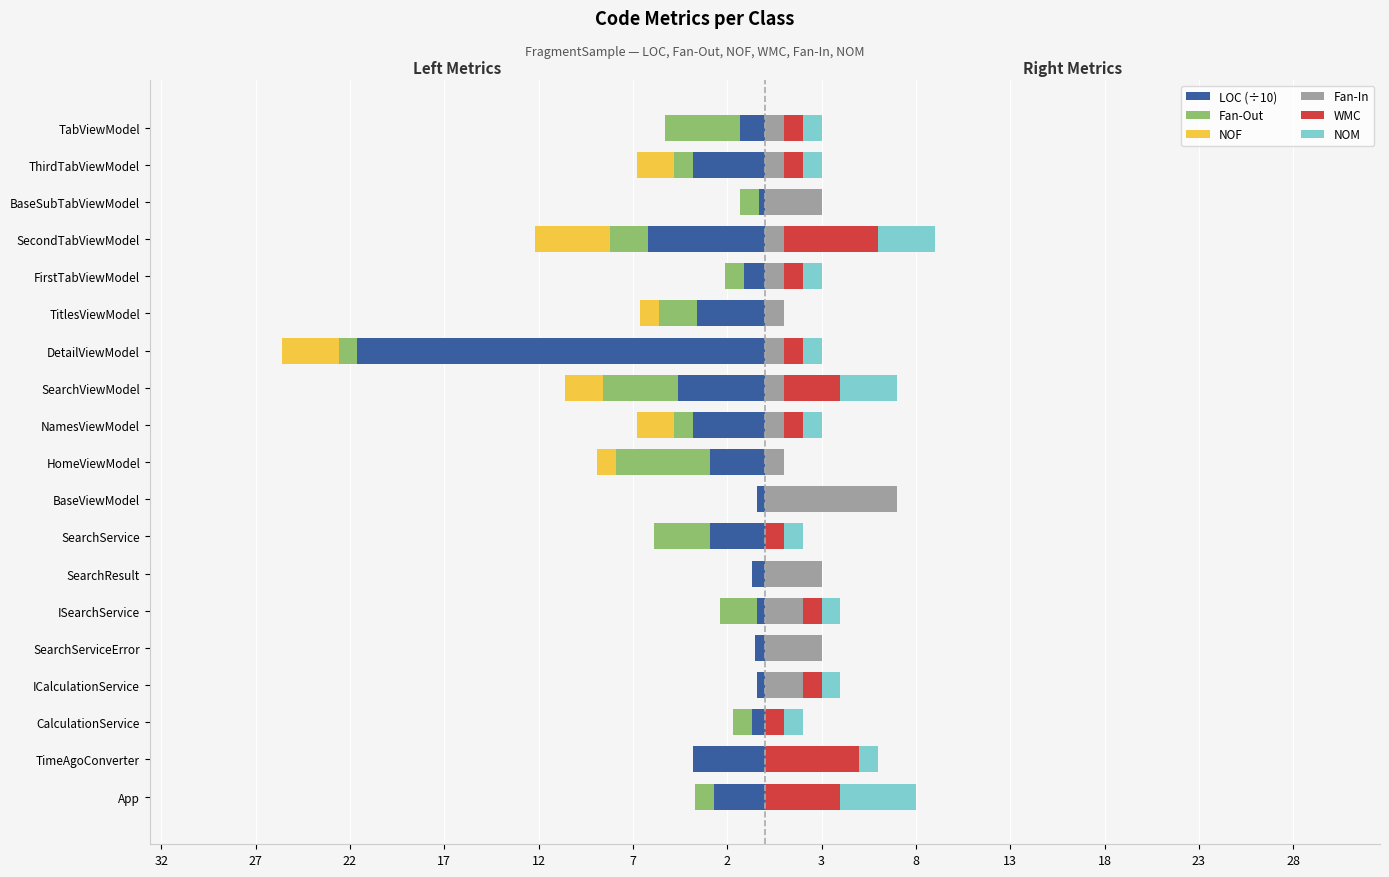

How many values in the NOF series are below 0?

7